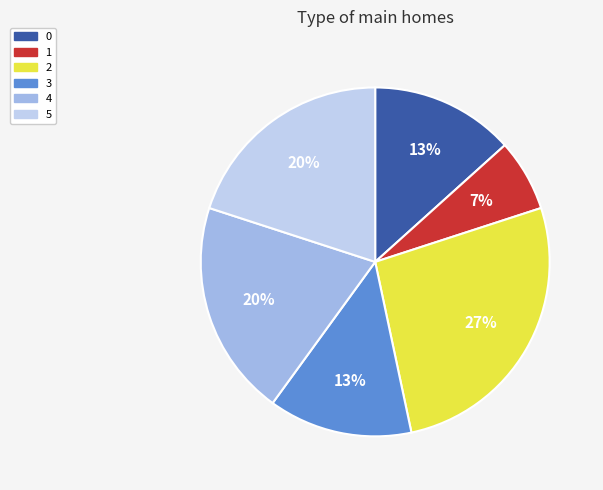

Count the number of slices in the pie.

6